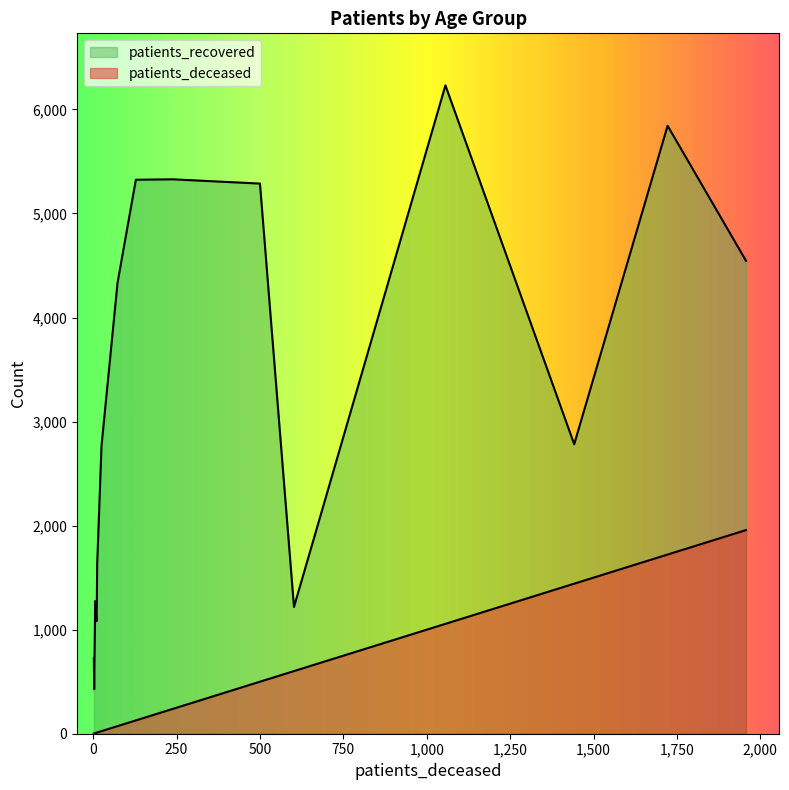

Does the chart have visible grid lines?

No